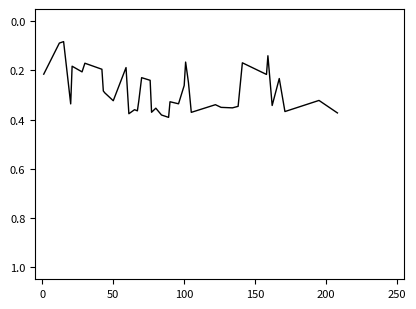

Reading left to right, list all the values displayed in this chart.

0.2	0.1	0.1	0.3	0.2	0.2	0.2	0.2	0.3	0.3	0.3	0.2	0.4	0.4	0.4	0.3	0.2	0.2	0.4	0.4	0.4	0.4	0.3	0.3	0.3	0.2	0.2	0.4	0.3	0.4	0.4	0.3	0.2	0.2	0.1	0.3	0.2	0.4	0.3	0.4